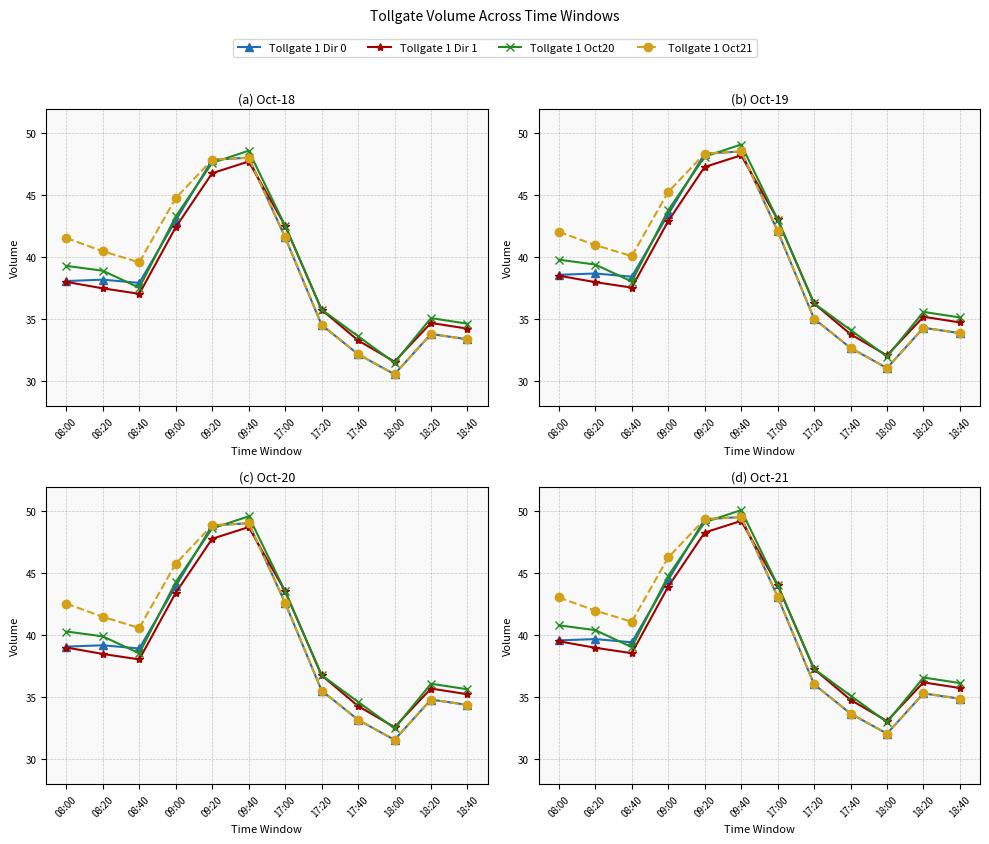

How many interior local valleys does the Tollgate 1 Dir 0 series have?

2